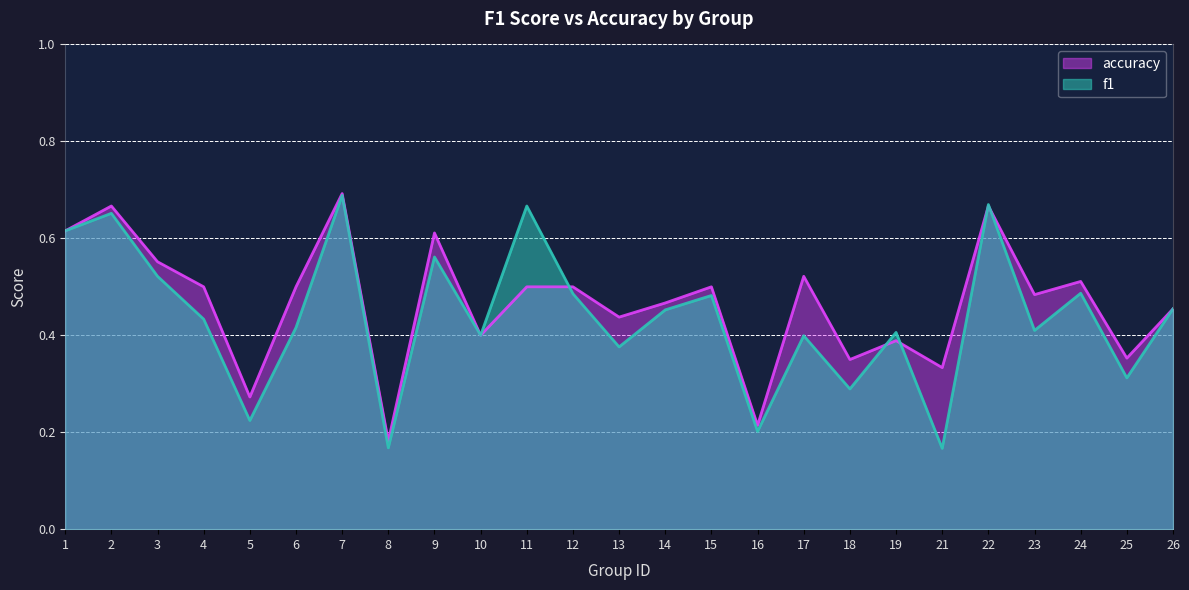

Count the accuracy values in the range 0 to 1.

25